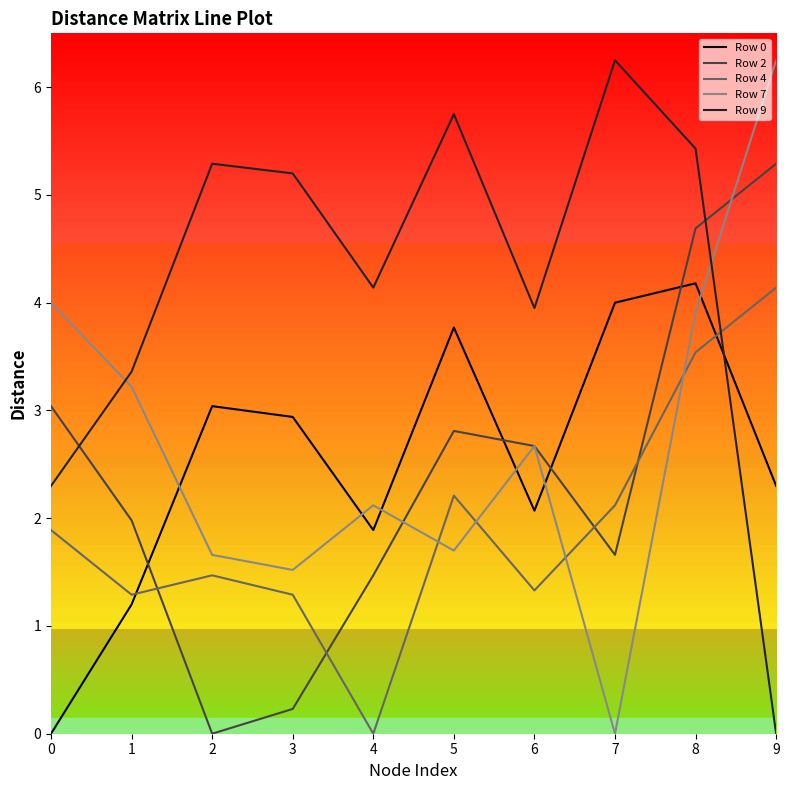

Does the chart display data point markers on the line(s)?

No